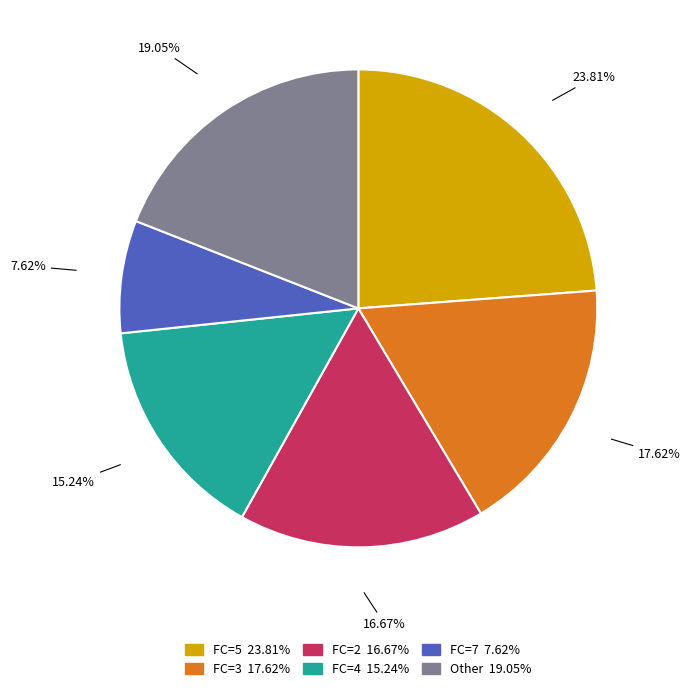

Does any single category account for the majority?

No